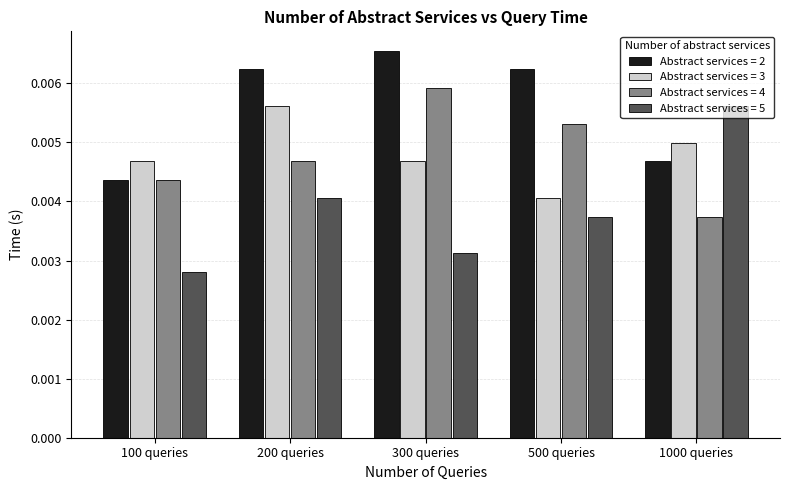

At which category is the sum across all series the highest?

200 queries